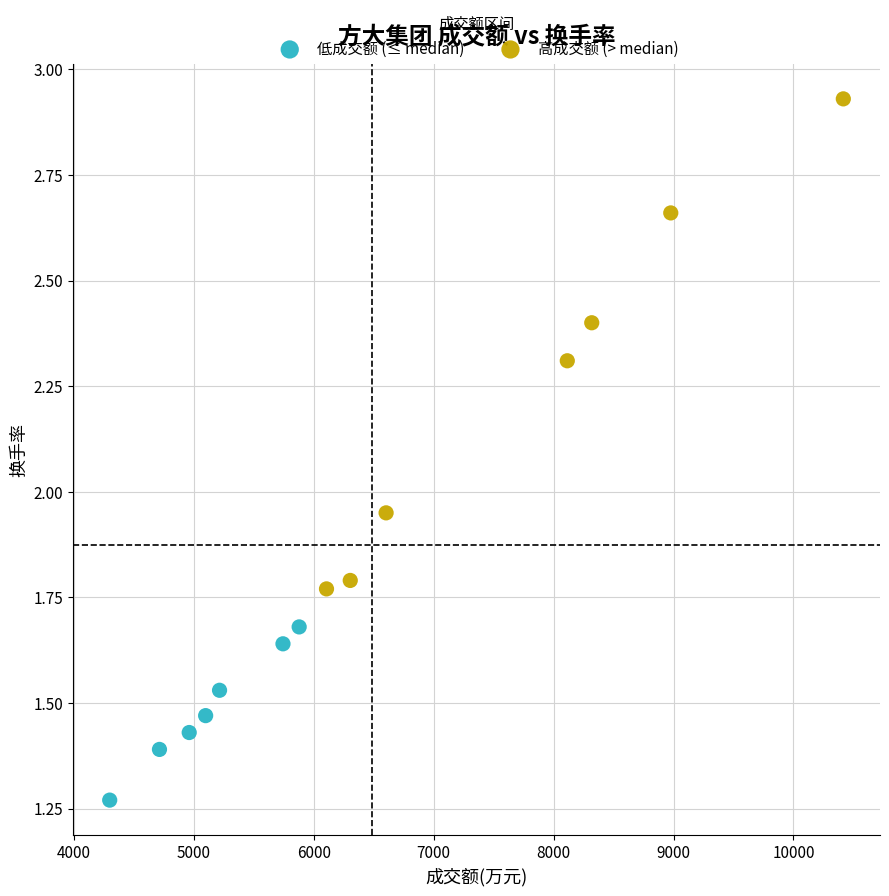

Which series has the widest spread of Y values?

高成交额 (> median)